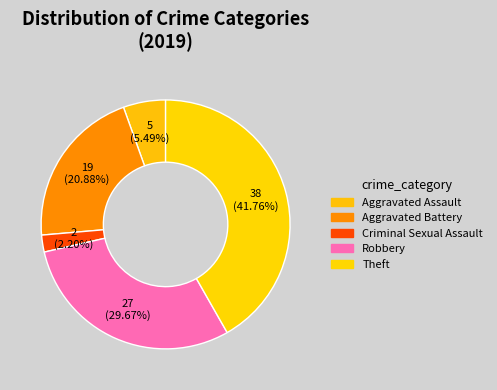

Which has a higher value, Theft or Aggravated Battery?

Theft